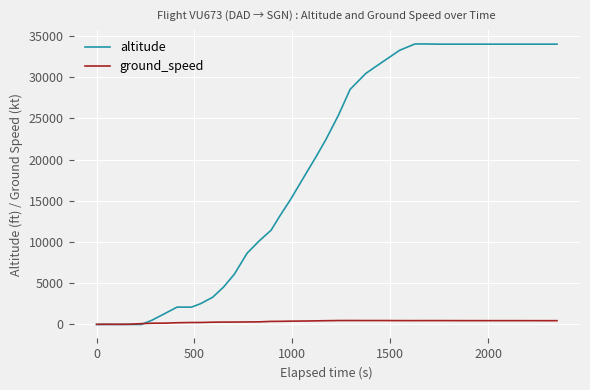

Which series has the largest total across all categories?

altitude